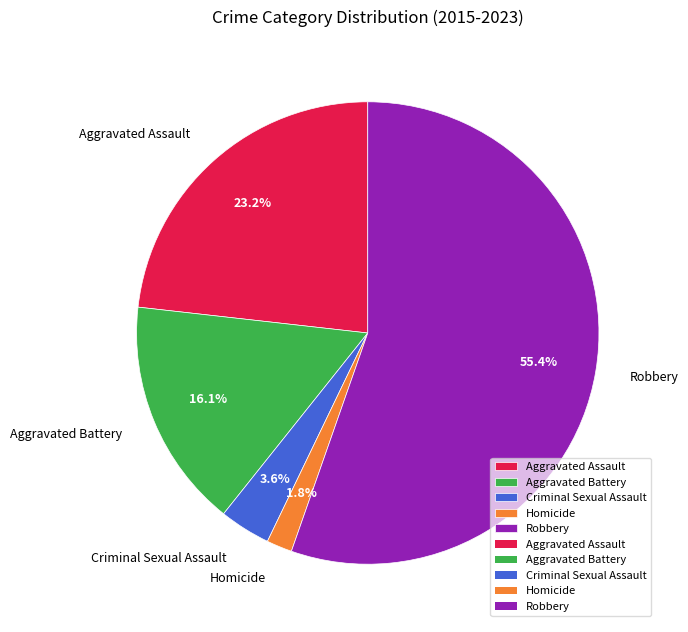

What is the largest slice in the pie chart?

Robbery